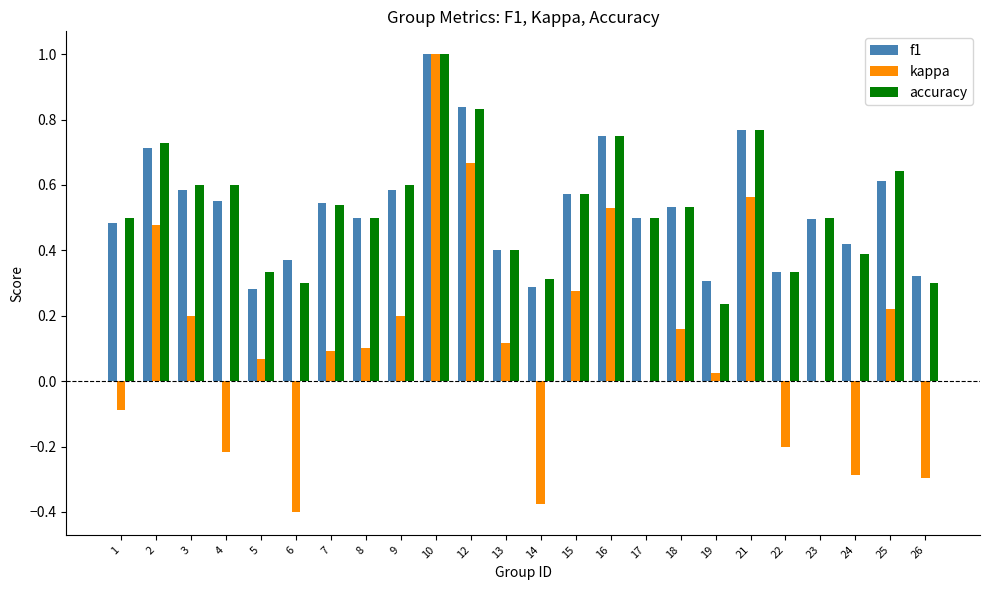

What is the total value across all series at 9?

1.4